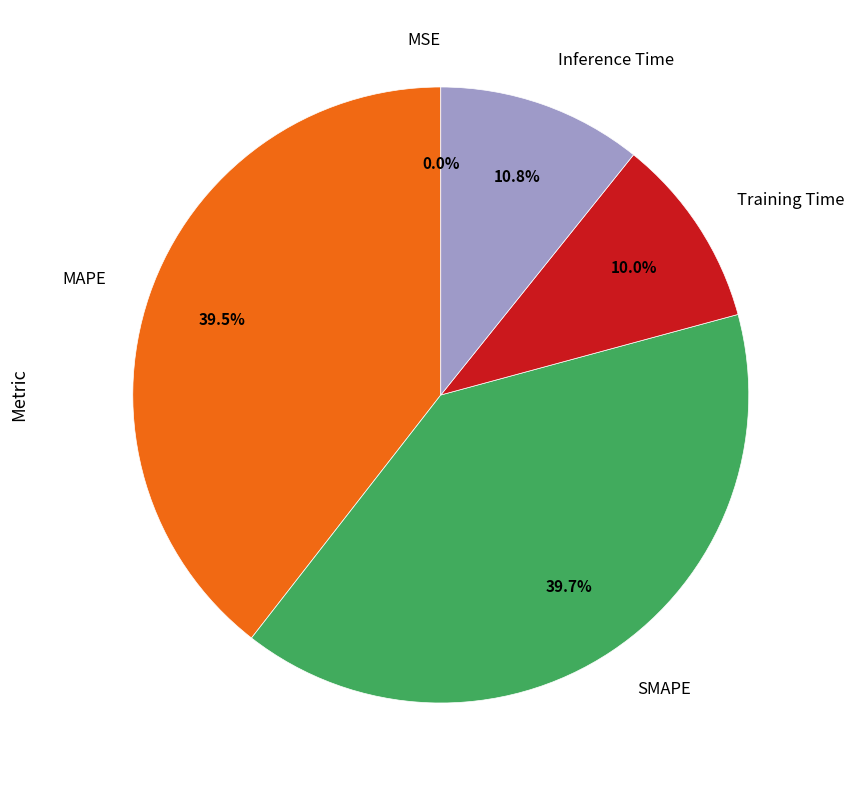

Is Inference Time the majority of the pie?

No